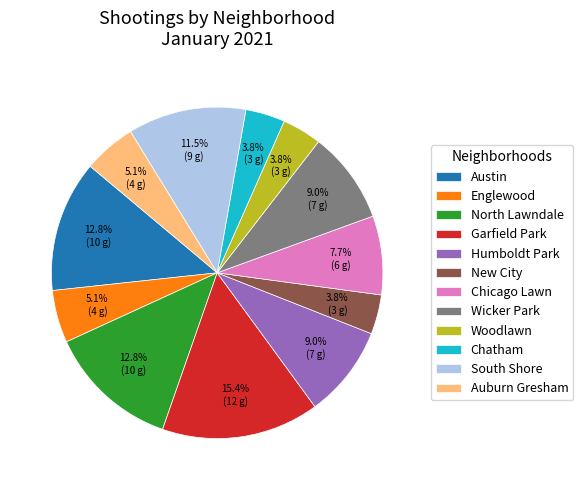

True or false: Woodlawn accounts for 4% of the total.

True